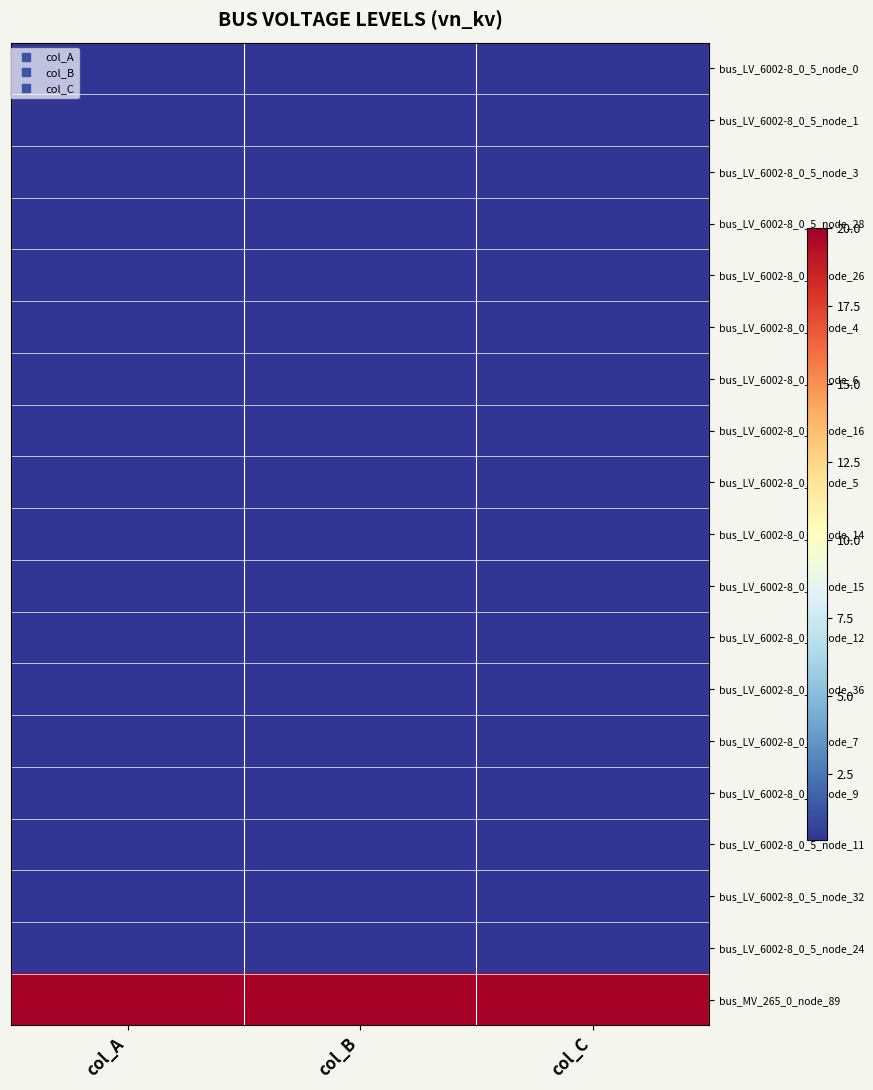

At which category does the chart reach its peak across all series?

col_A